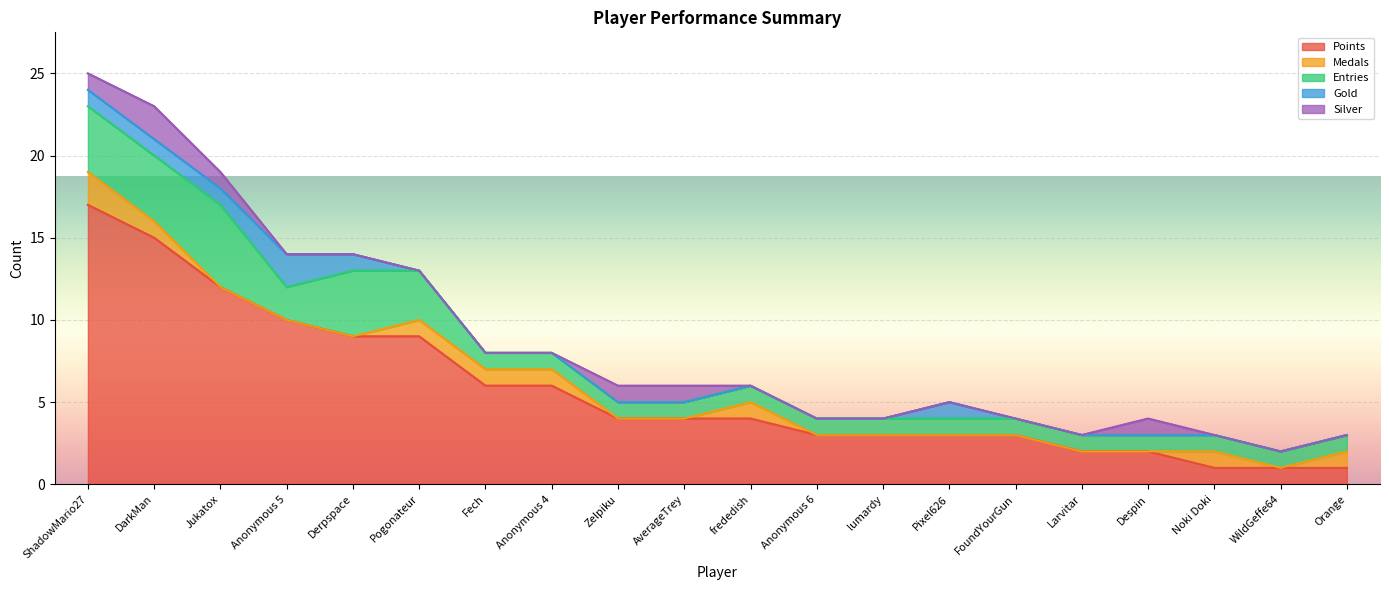

True or false: Entries and Gold cross at least once.

False